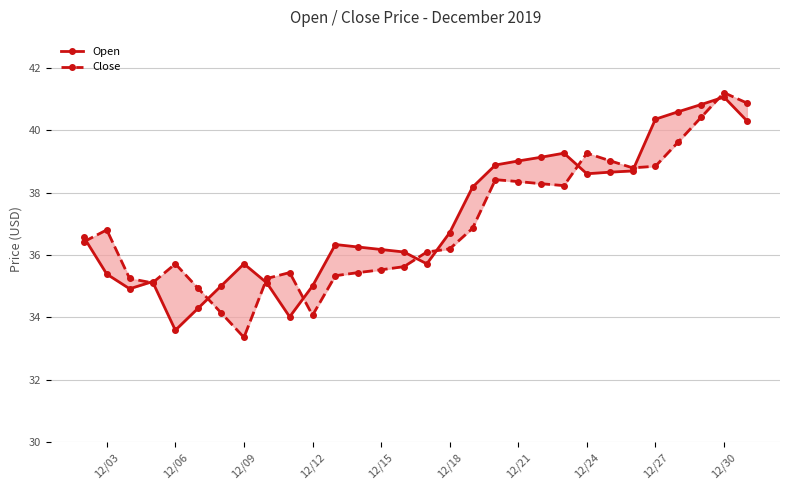

What are all the series names shown in the legend?

Open, Close